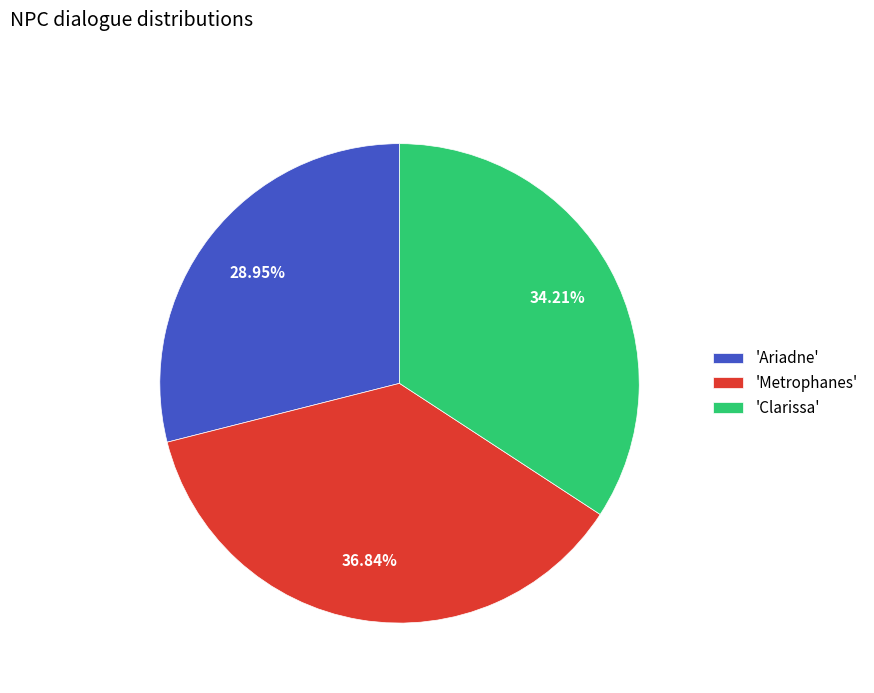

Do 'Metrophanes' and 'Clarissa' together represent more than half of the pie?

Yes